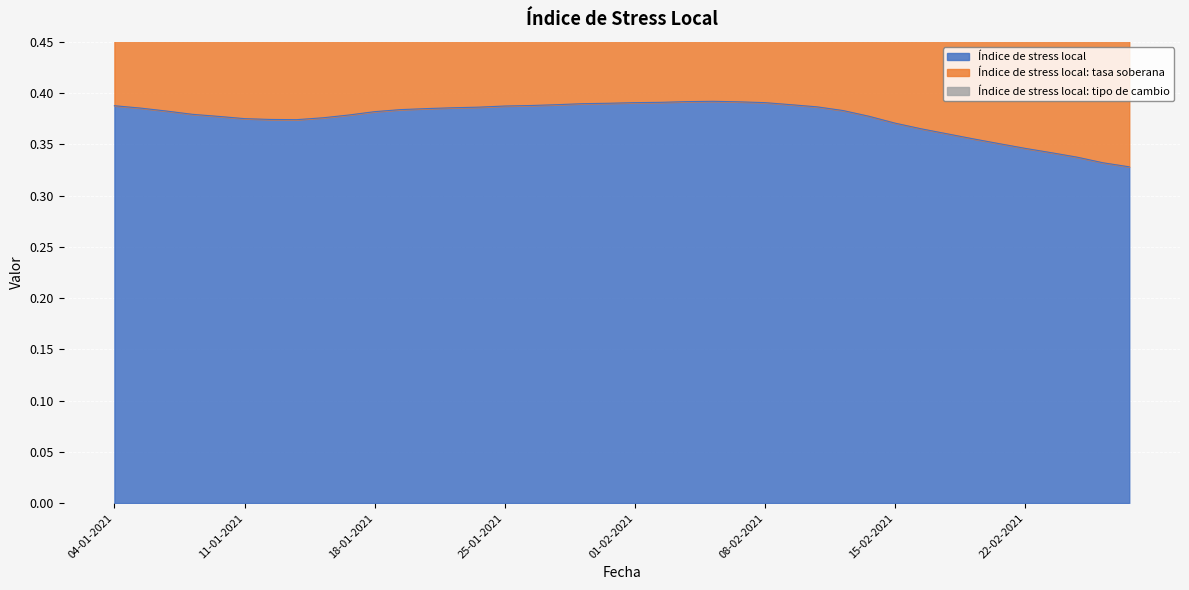

What is the difference between the maximum and second lowest values in the Índice de stress local: tasa soberana series?

0.1